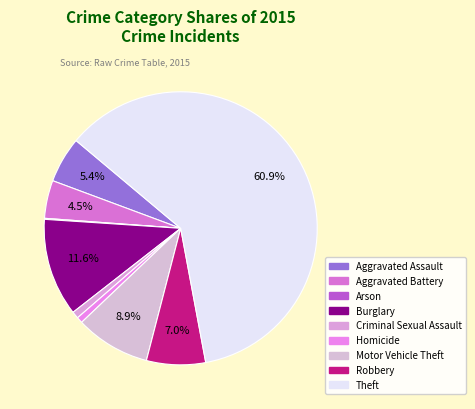

What is the largest slice in the pie chart?

Theft